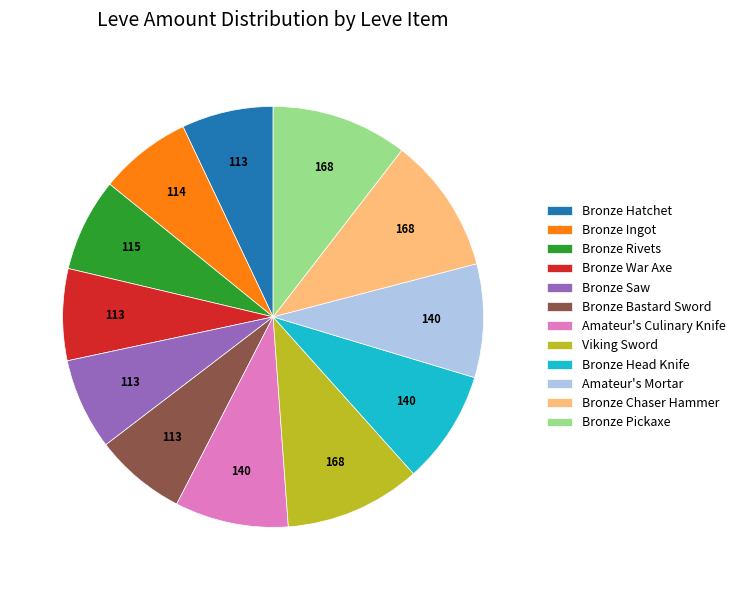

Which has a higher value, Bronze Chaser Hammer or Amateur's Culinary Knife?

Bronze Chaser Hammer